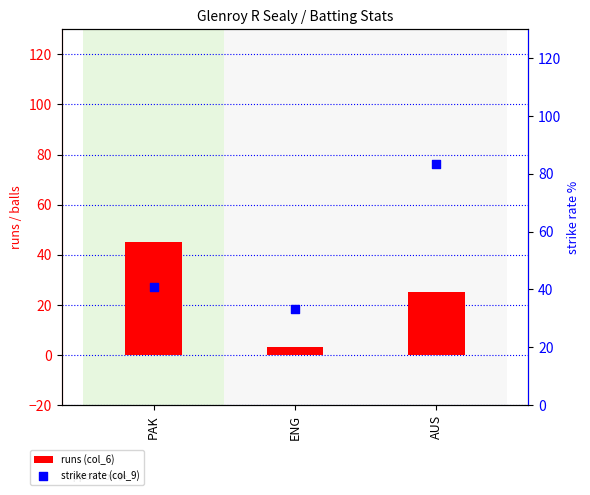

Is the value of strike rate (col_9) at ENG greater than the value of runs (col_6) at PAK?

No